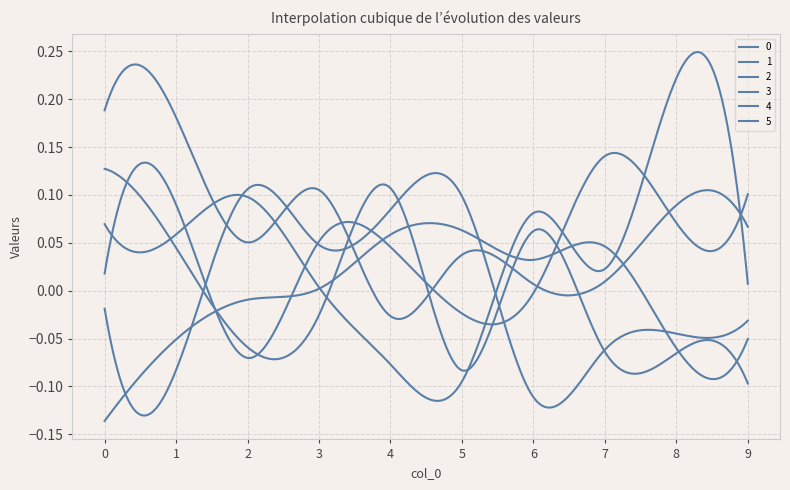

List the labels in order of 3 value, smallest first.

6, 1, 7, 8, 9, 0, 3, 4, 5, 2